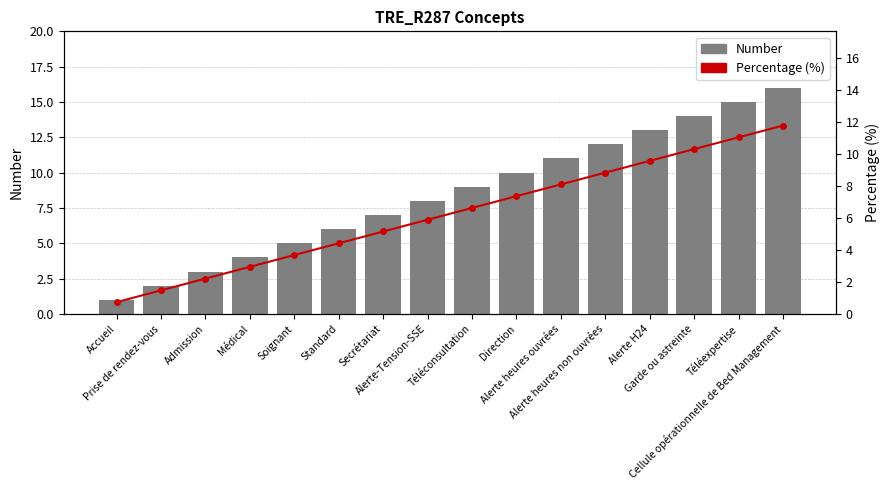

The value of Percentage (%) at Soignant is 3.7. True or false?

True